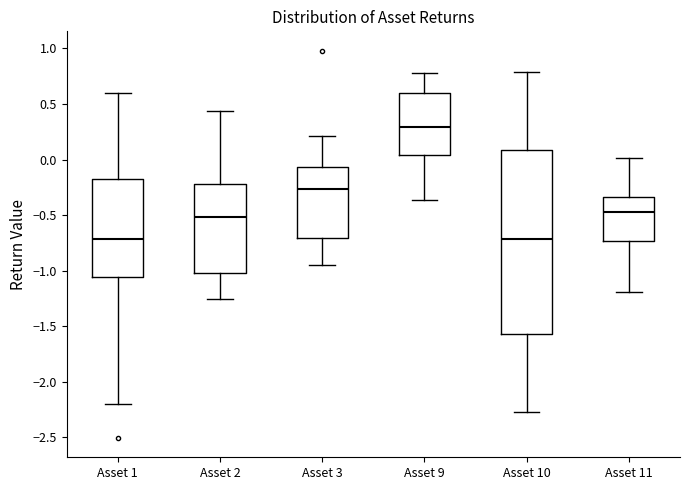

Reading left to right, transcribe this box plot: for each box, give where its median line is, the range the box spans, and where its two whiskers end, as read against the y-axis. The values are not printed on the chart, so give them approximately, as read against the axis.

Asset 1: median -0.70, box -1.05 to -0.20, whiskers -2.20 to 0.60
Asset 2: median -0.50, box -1.00 to -0.20, whiskers -1.25 to 0.45
Asset 3: median -0.25, box -0.70 to -0.05, whiskers -0.95 to 0.20
Asset 9: median 0.30, box 0.05 to 0.60, whiskers -0.35 to 0.80
Asset 10: median -0.70, box -1.55 to 0.10, whiskers -2.25 to 0.80
Asset 11: median -0.45, box -0.75 to -0.35, whiskers -1.20 to 0.00